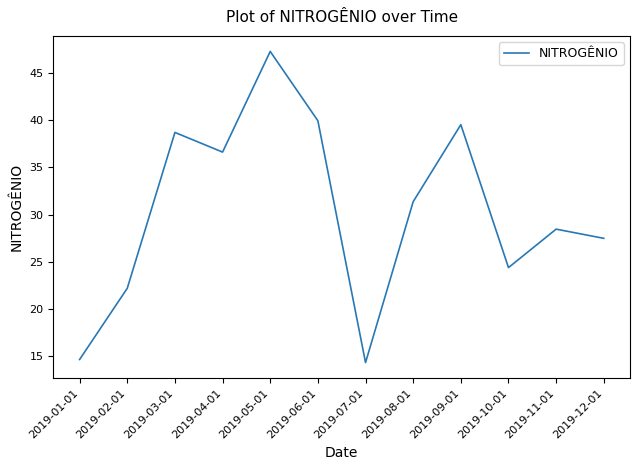

What value does the data have at 2019-10-01?

24.4